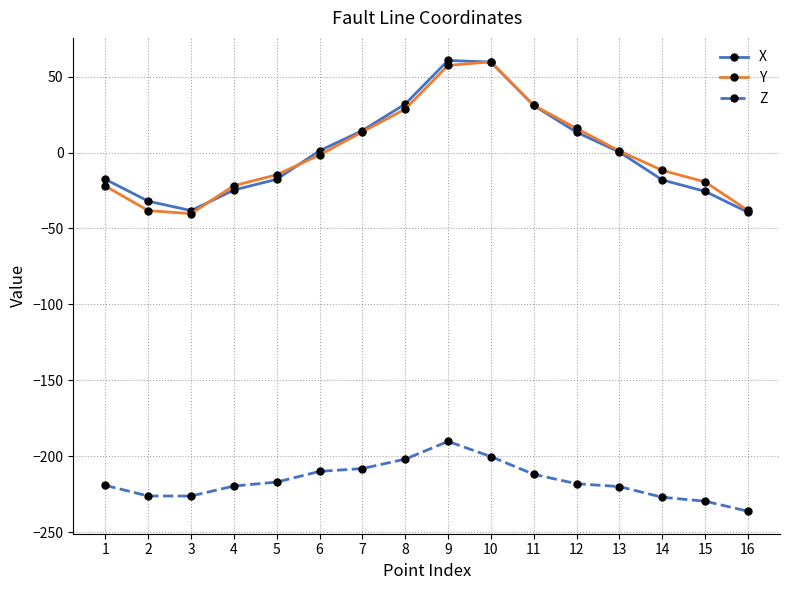

What is the sum of the X values at 16 and 7?

-24.8